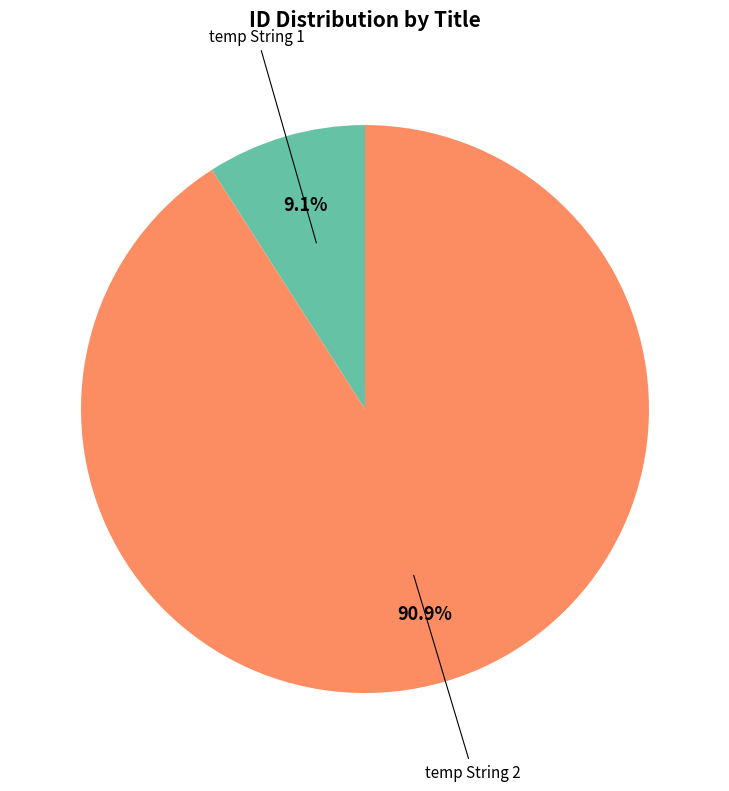

Is there any slice that represents more than half of the pie?

Yes